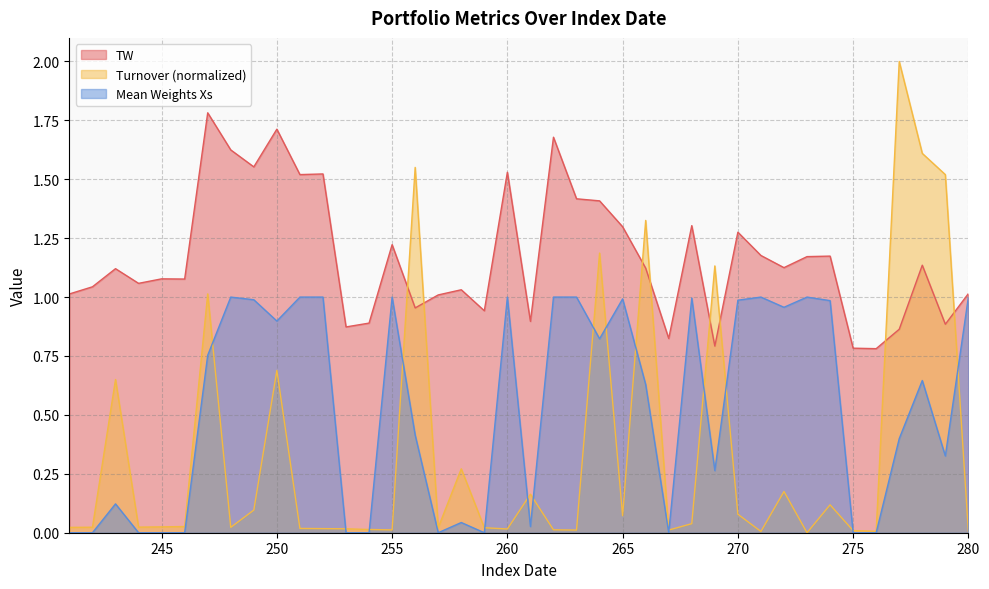

Reading left to right, list all the values displayed in this chart.

TW: 1.0	1.0	1.1	1.1	1.1	1.1	1.8	1.6	1.6	1.7	1.5	1.5	0.9	0.9	1.2	1.0	1.0	1.0	0.9	1.5	0.9	1.7	1.4	1.4	1.3	1.1	0.8	1.3	0.8	1.3	1.2	1.1	1.2	1.2	0.8	0.8	0.9	1.1	0.9	1.0
Turnover: 0.0	0.0	0.7	0.0	0.0	0.0	1.0	0.0	0.1	0.7	0.0	0.0	0.0	0.0	0.0	1.6	0.0	0.3	0.0	0.0	0.2	0.0	0.0	1.2	0.1	1.3	0.0	0.0	1.1	0.1	0.0	0.2	0.0	0.1	0.0	0.0	2.0	1.6	1.5	0.0
Mean Weights Xs: 0.0	0.0	0.1	0.0	0.0	0.0	0.8	1.0	1.0	0.9	1.0	1.0	0.0	0.0	1.0	0.4	0.0	0.0	0.0	1.0	0.0	1.0	1.0	0.8	1.0	0.6	0.0	1.0	0.3	1.0	1.0	1.0	1.0	1.0	0.0	0.0	0.4	0.6	0.3	1.0